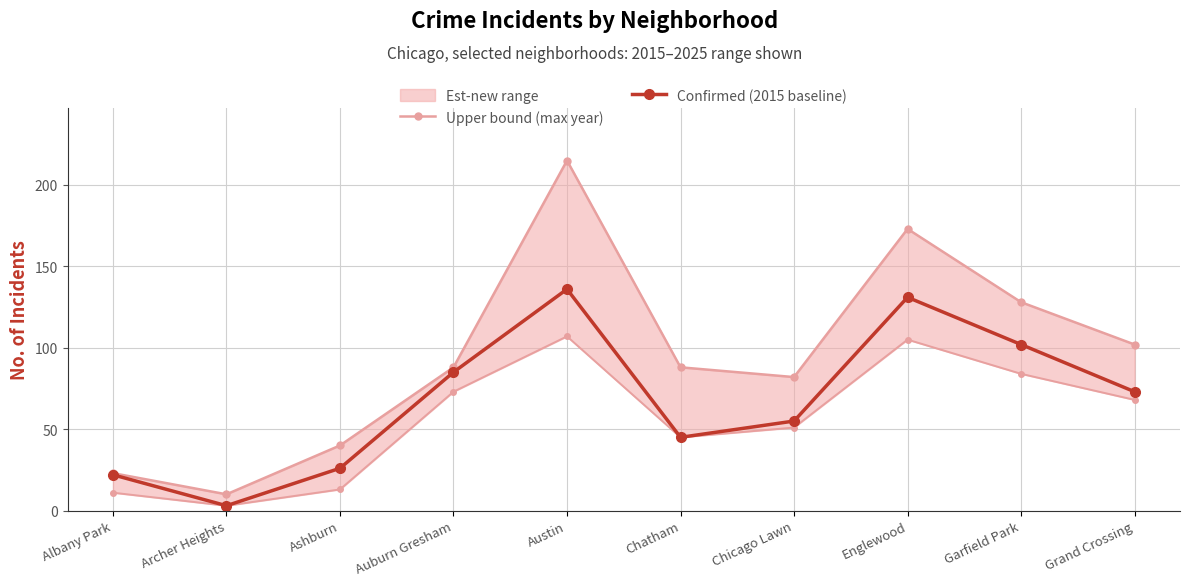

At which category does Confirmed (2015 baseline) reach its first local valley?

Archer Heights